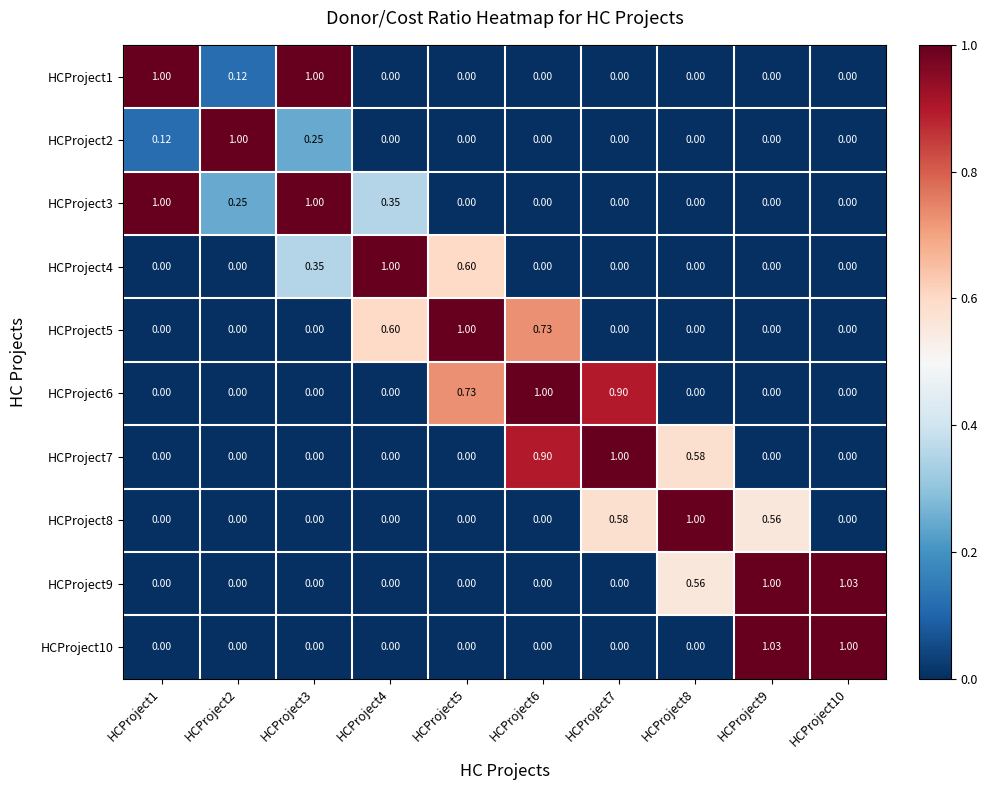

How many values in HCProject10 are above zero?

2